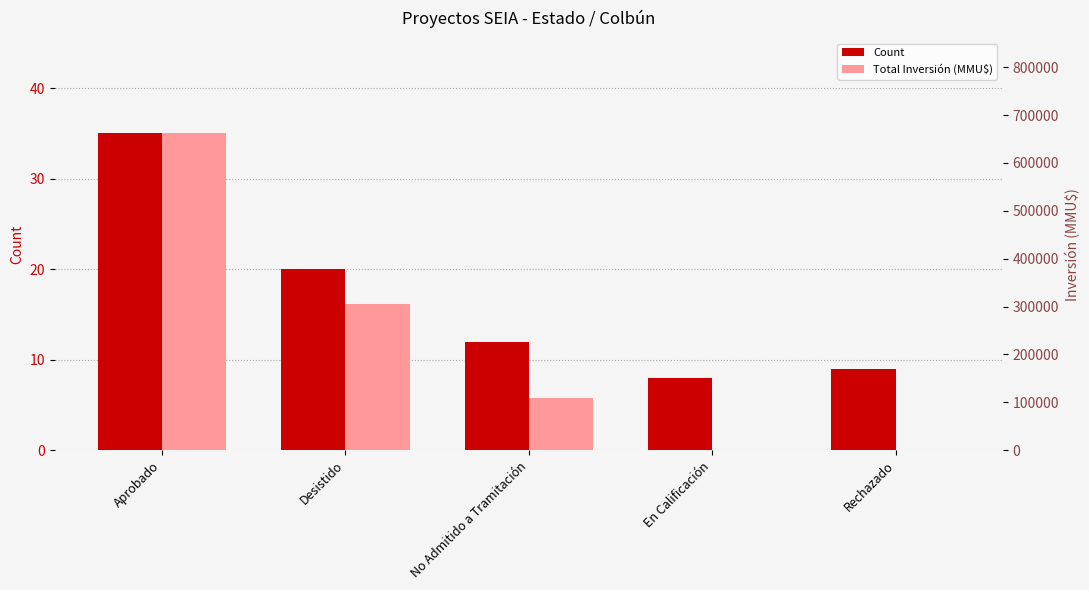

Rank the series by their maximum value, from highest to lowest.

Total Inversión (MMU$), Count